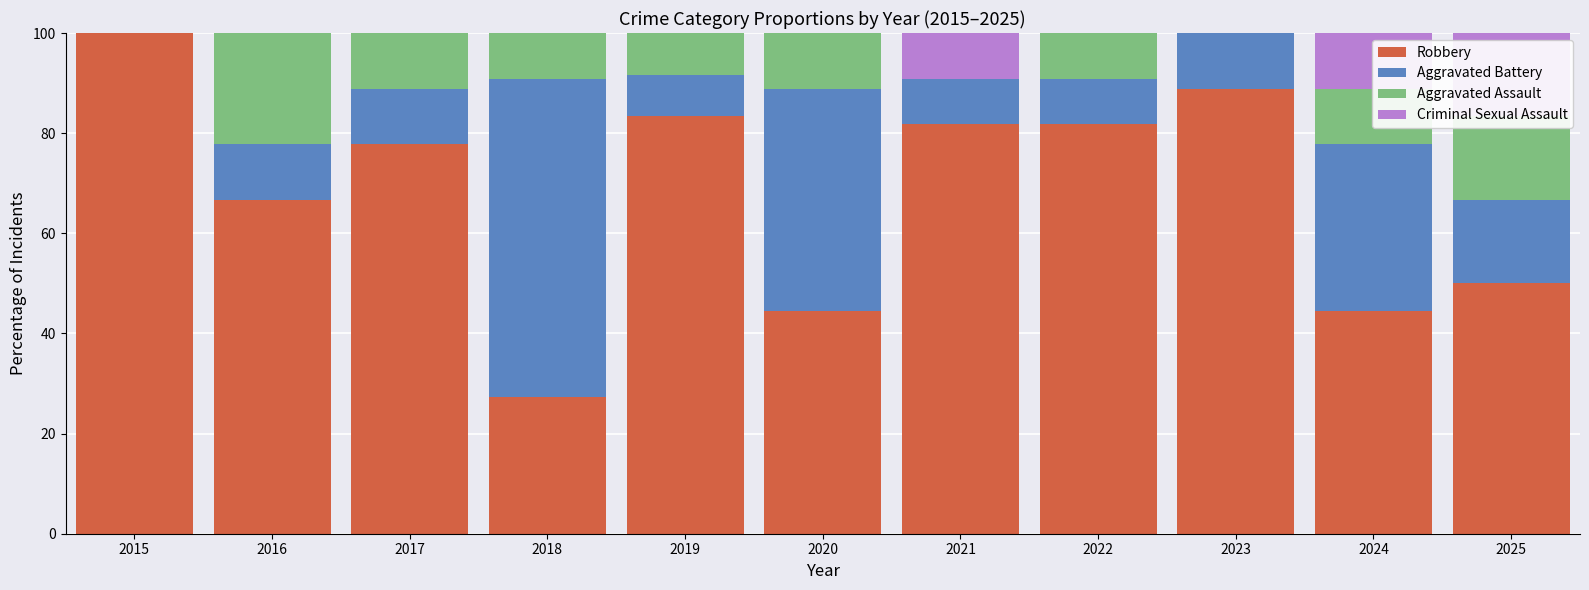

What is the sum of the Robbery values at 2019 and 2025?

133.3